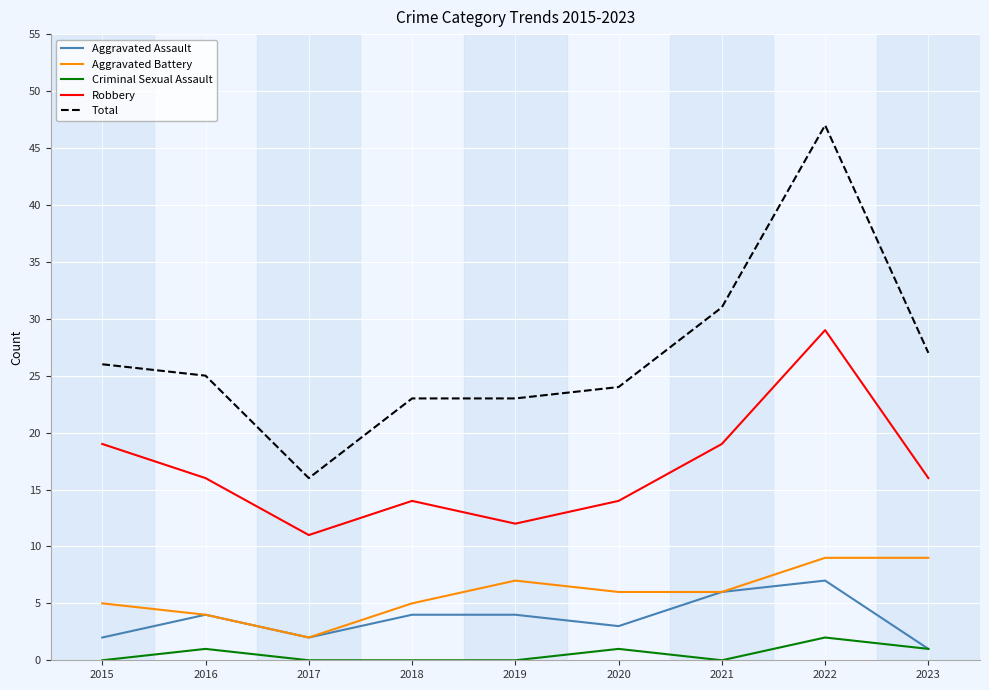

What are all the series names shown in the legend?

Aggravated Assault, Aggravated Battery, Criminal Sexual Assault, Robbery, Total